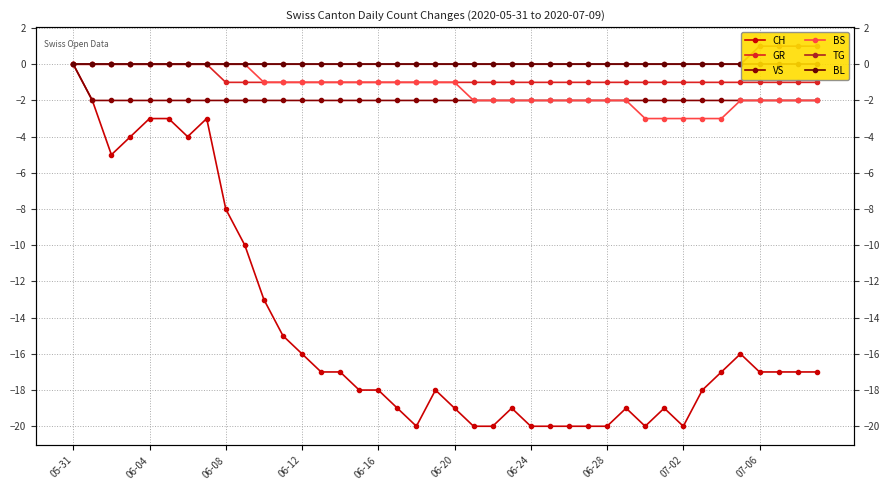

At which label does BS reach its peak?

05-31